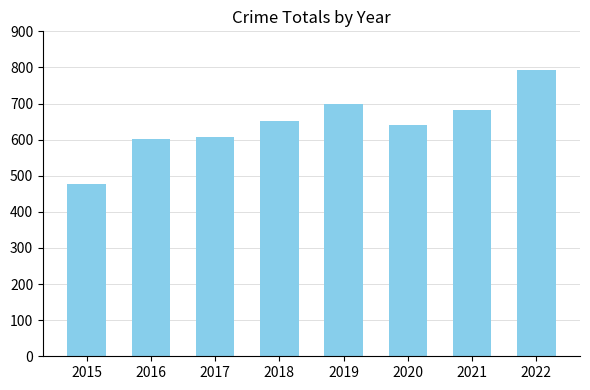

Reading left to right, list all the values displayed in this chart.

2015=477	2016=603	2017=607	2018=653	2019=700	2020=640	2021=681	2022=794